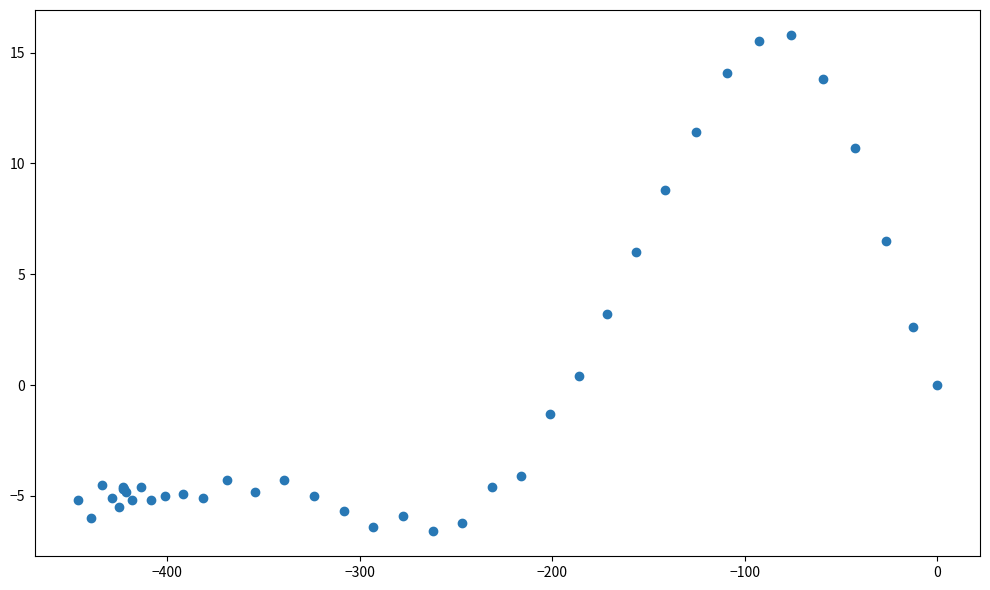

What Y value in the scatter plot is closest to 4?

3.2